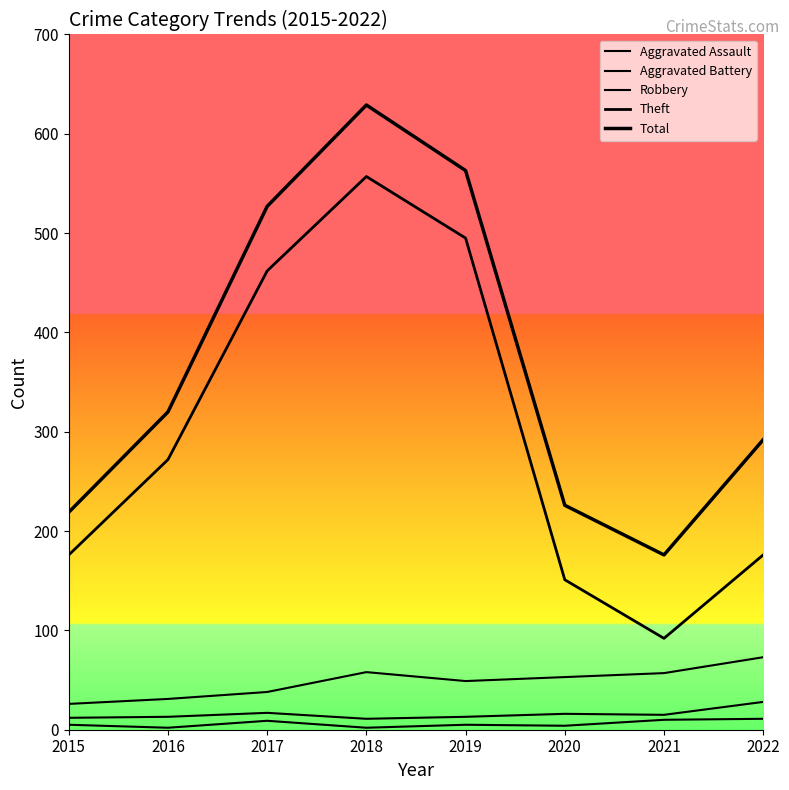

What is the lowest value of the Total series?

176